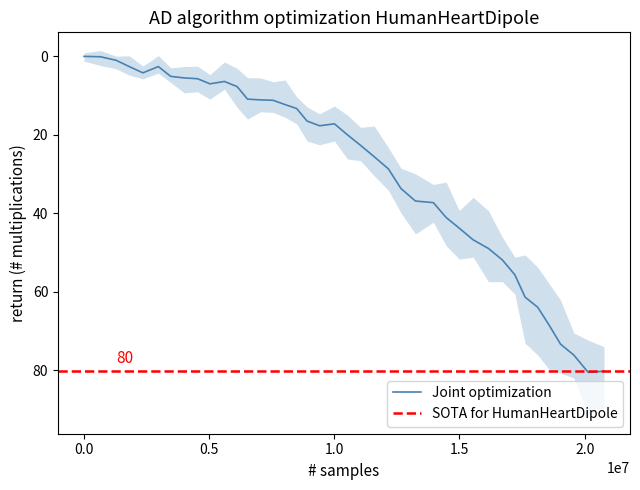

What is the value of the 7th point from the left?

5.1